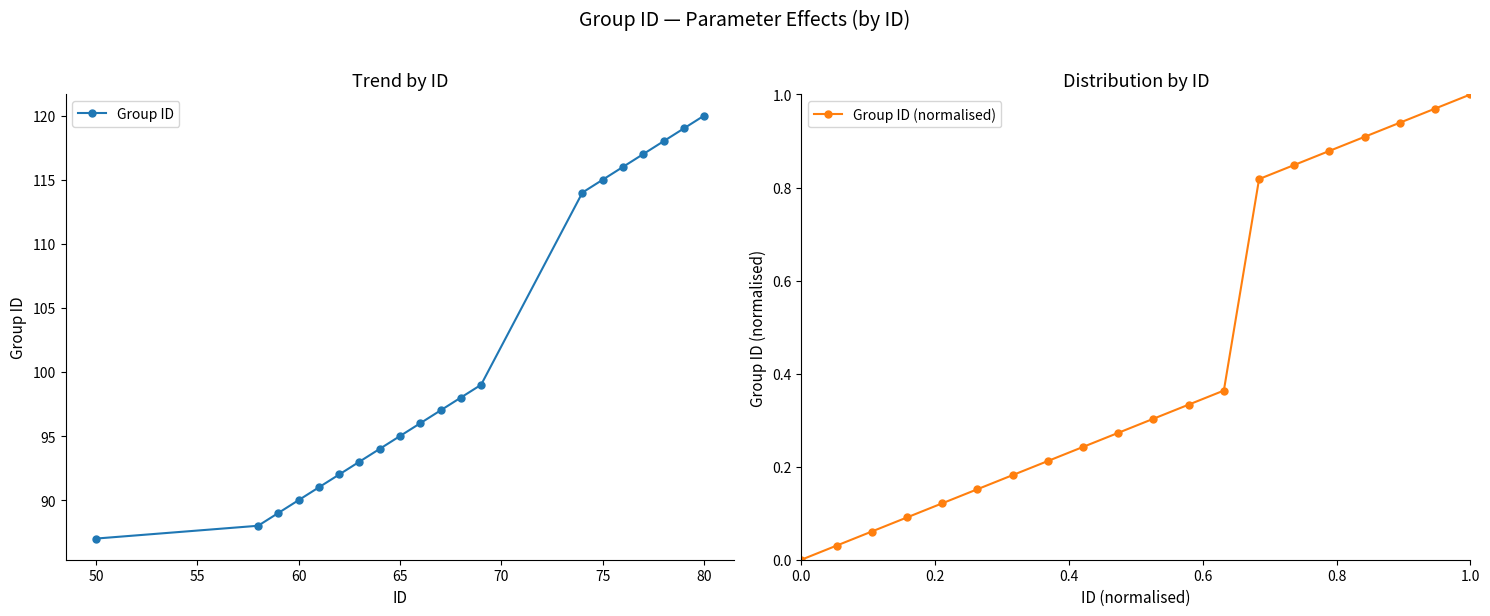

What are all the series names shown in the legend?

Group ID, Group ID (normalised)